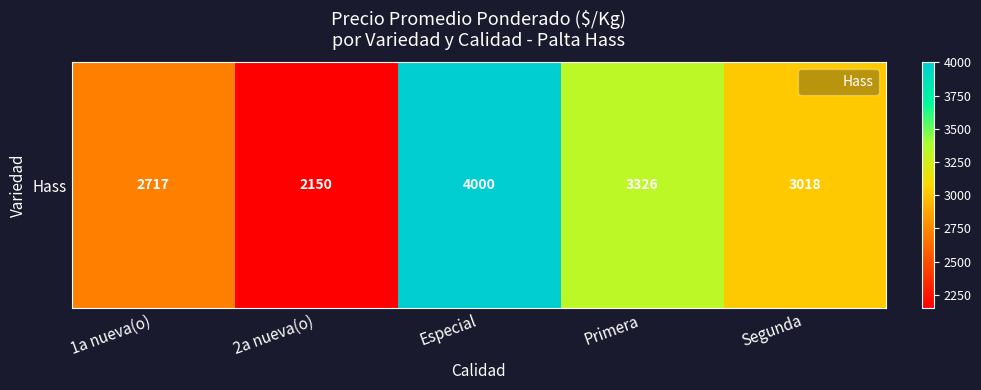

Rank the categories by value from lowest to highest.

2a nueva(o), 1a nueva(o), Segunda, Primera, Especial